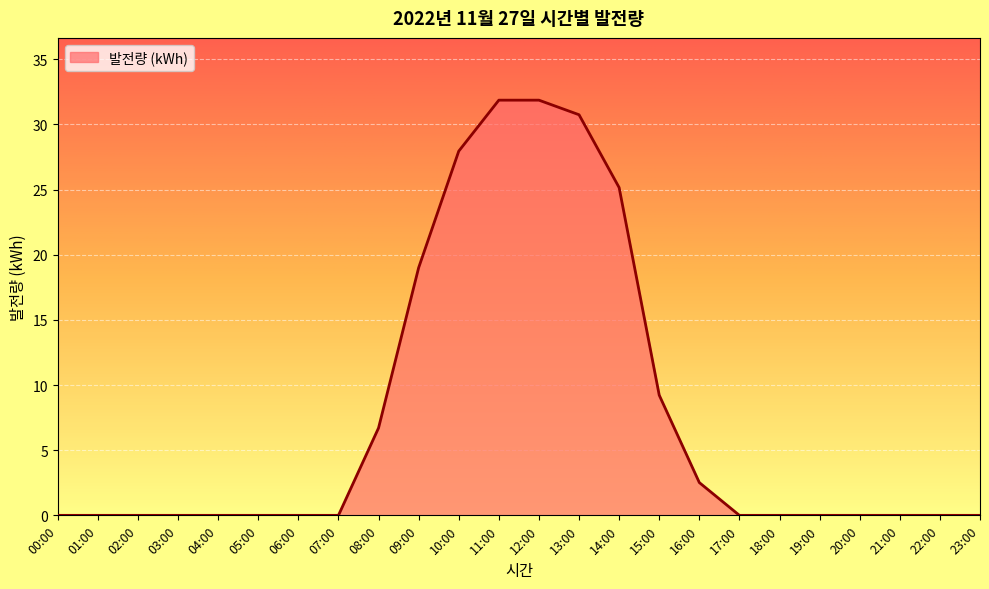

Where is the data nearest to the value 15?

09:00